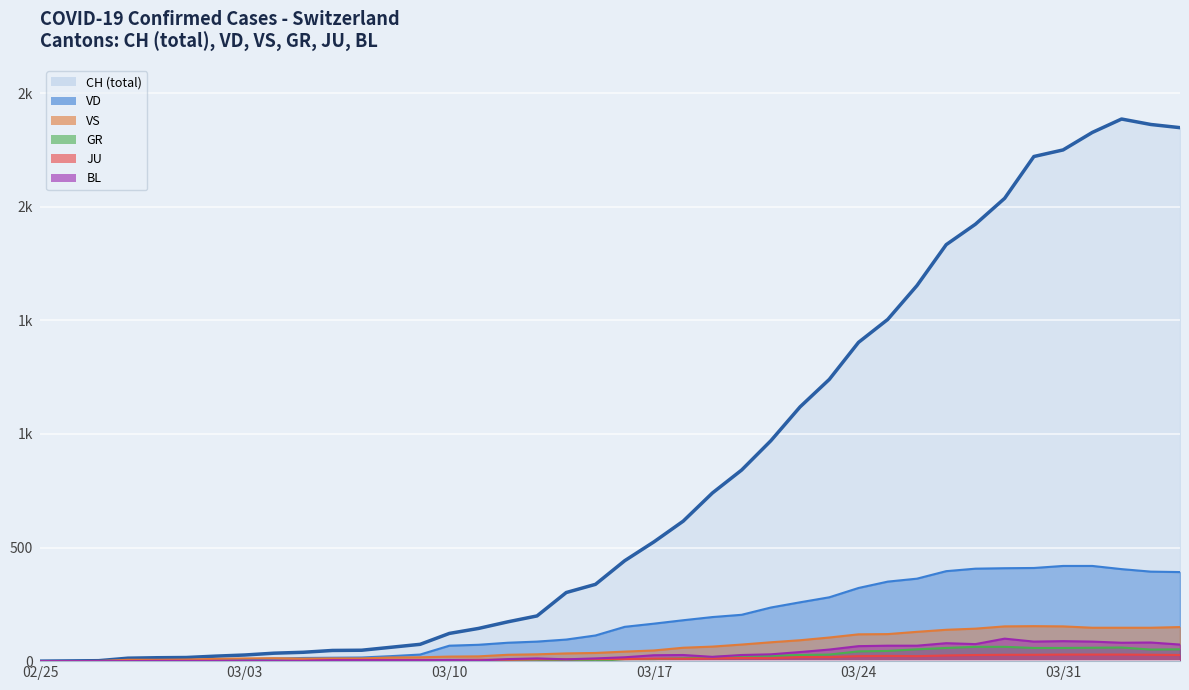

The VD series shows 236 at 2020-03-21. True or false?

True